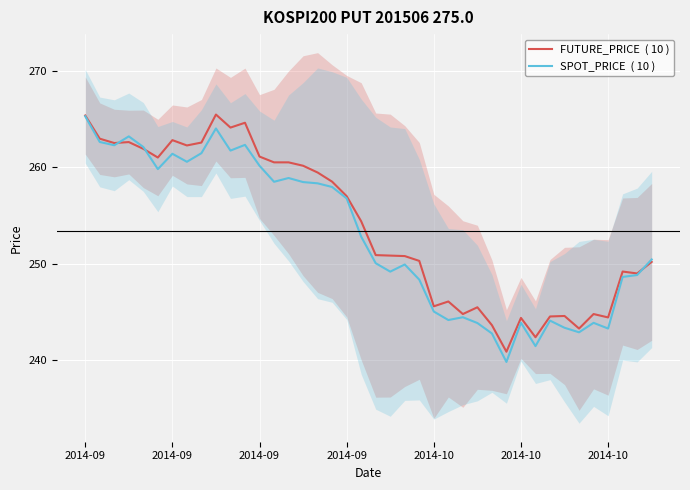

How many data points in SPOT_PRICE  ( 10 ) are less than 252?

20